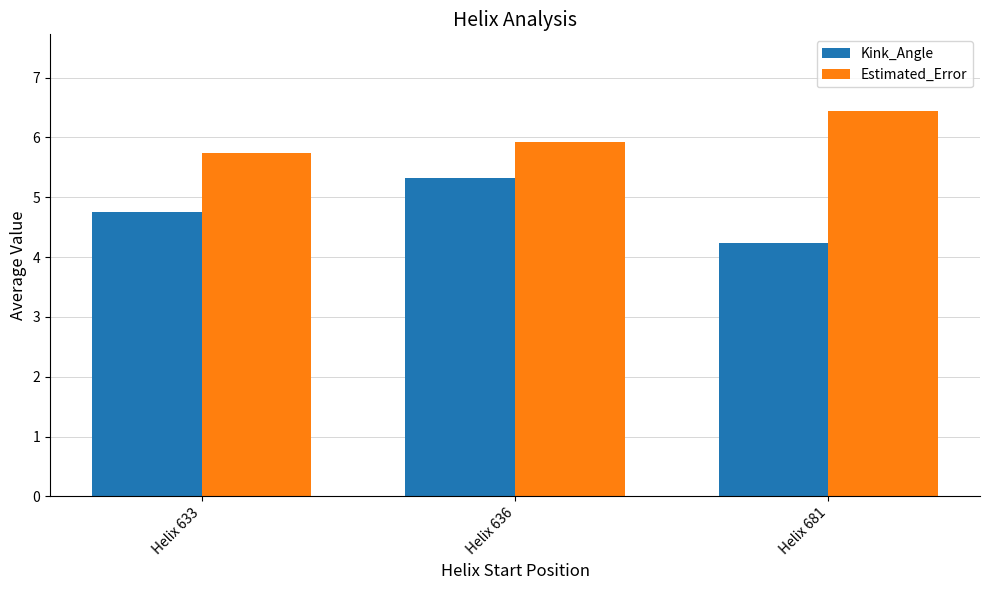

True or false: Kink_Angle has a value of 5.3 at Helix 636.

True